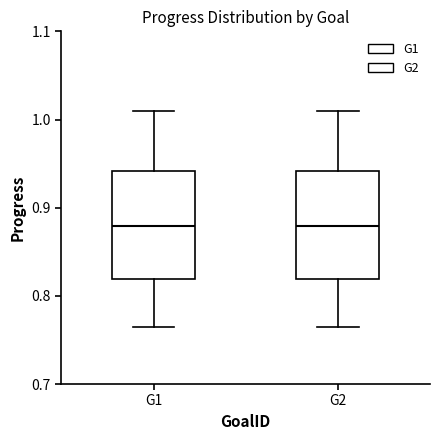

Where does the median line of the box for G2 sit on the y-axis? The values are not printed on the chart, so give them approximately, as read against the axis.

0.88